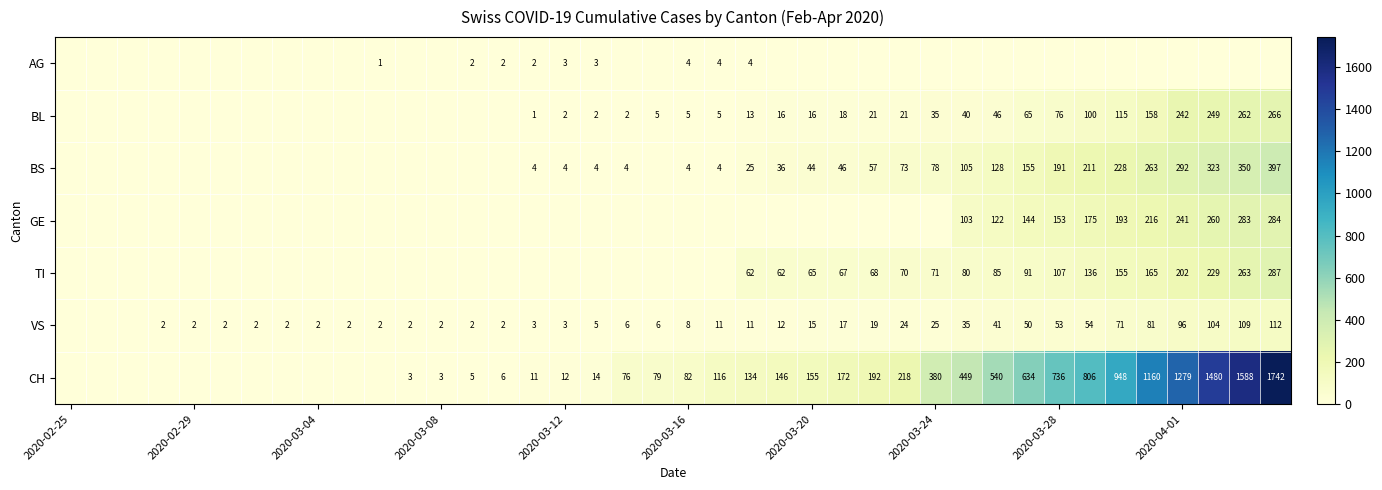

The value of VS at 2020-03-20 is 7. True or false?

False